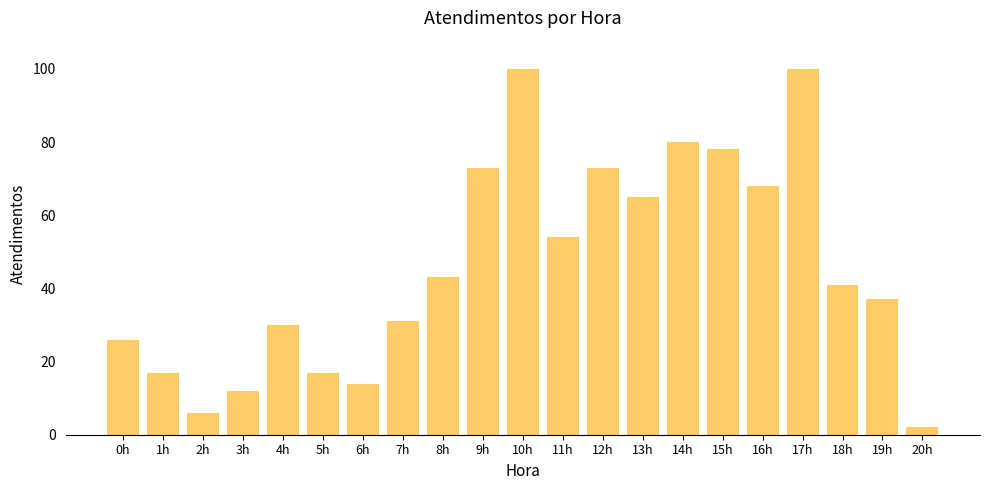

Reading left to right, transcribe all the data shown in this chart.

26	17	6	12	30	17	14	31	43	73	100	54	73	65	80	78	68	100	41	37	2